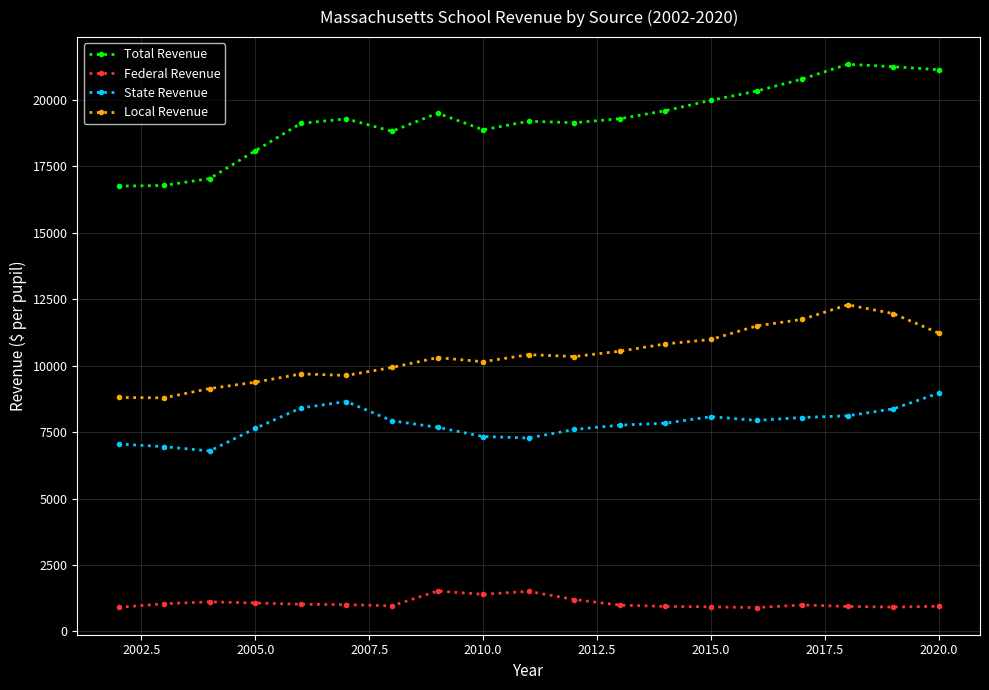

What is the value of the Total Revenue point at the 5th from the left?

19115.5